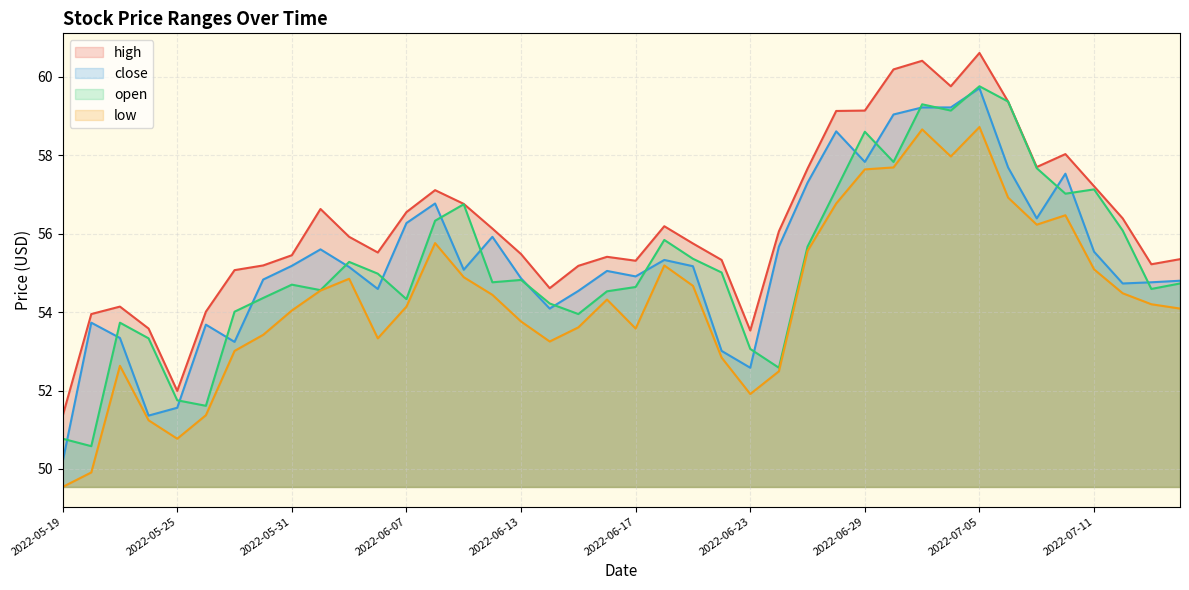

What is the minimum value shown in the chart?

49.5